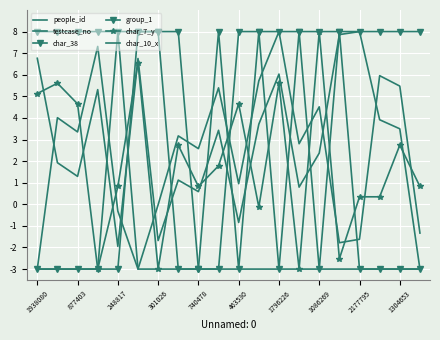

Which series has the largest total across all categories?

group_1